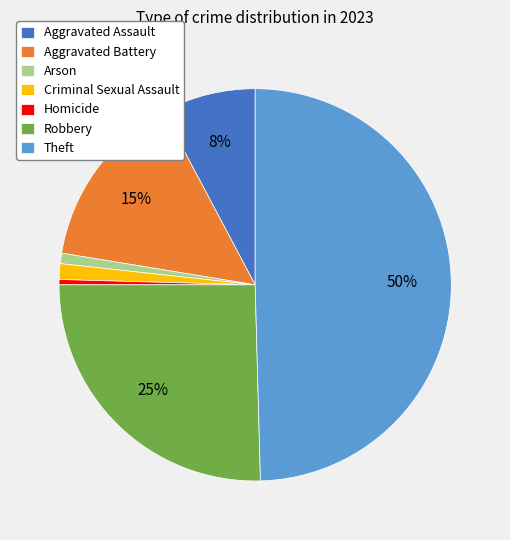

To the nearest percent, what is the combined percentage of Theft and Criminal Sexual Assault?

51%